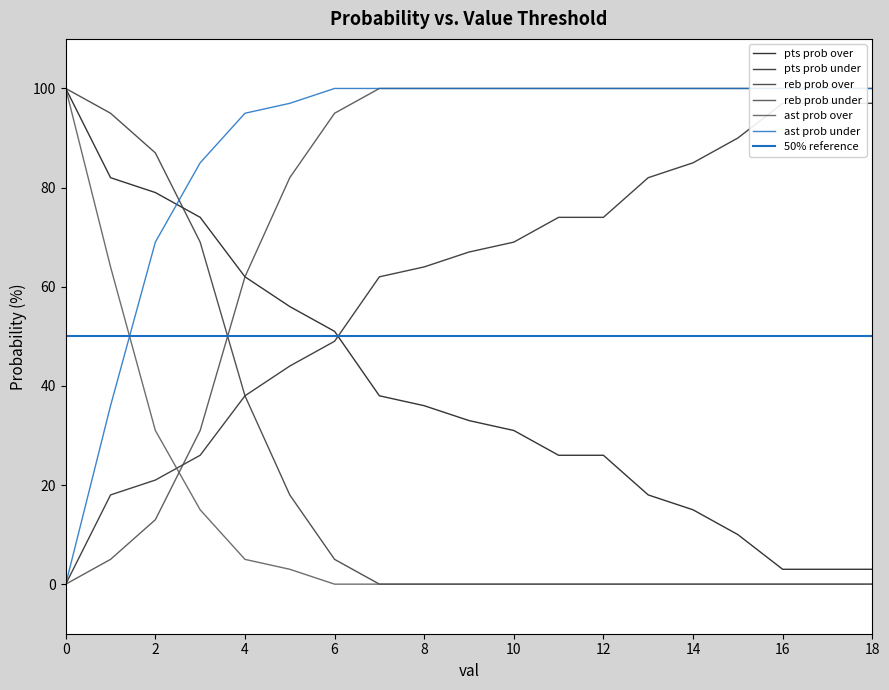

What is the value of the pts prob over point at the 19th from the left?

3